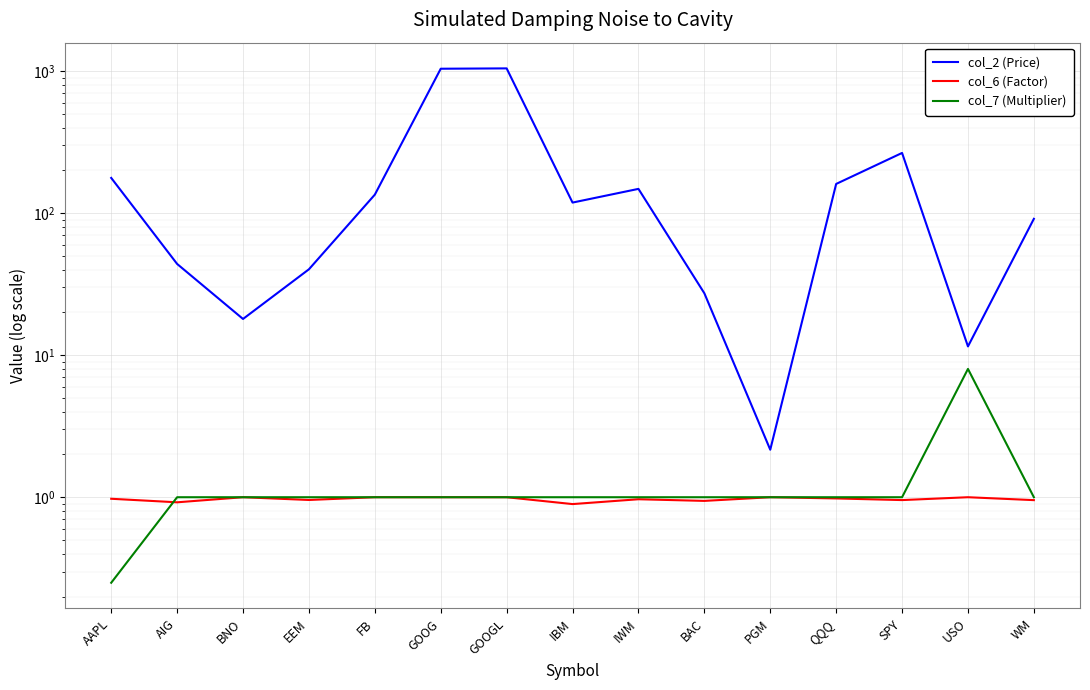

Is the value of col_2 (Price) at PGM greater than the value of col_6 (Factor) at GOOGL?

Yes